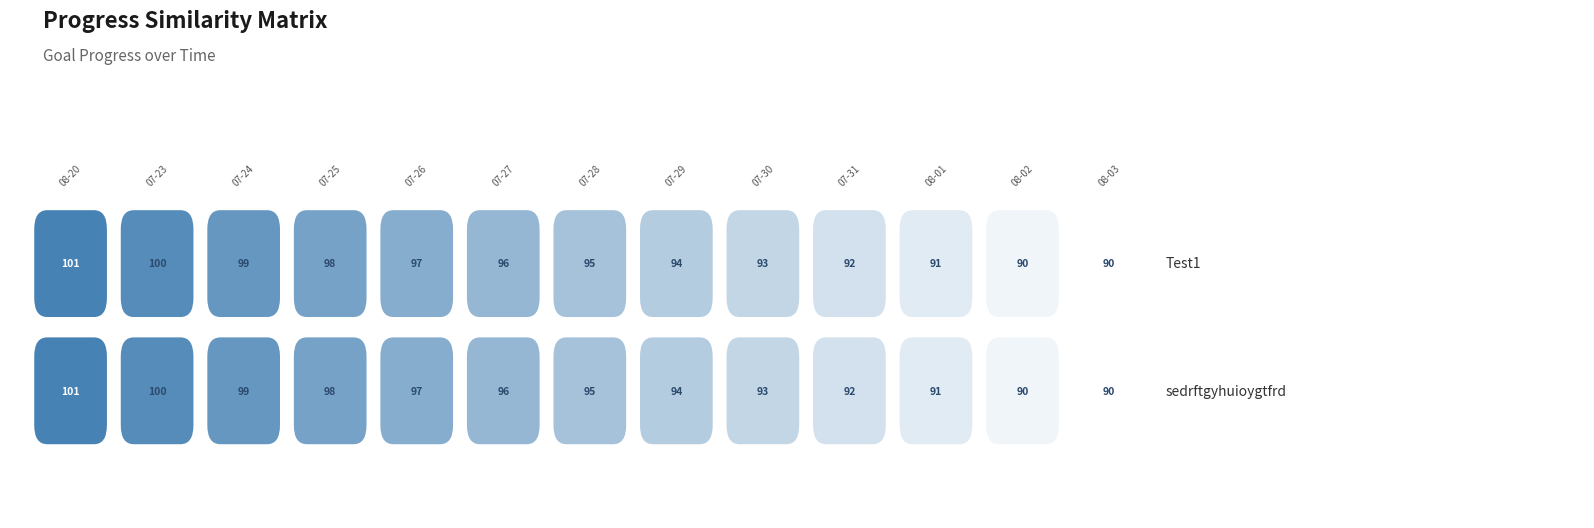

True or false: G2 has a value of 0.3 at 2025-08-02.

False